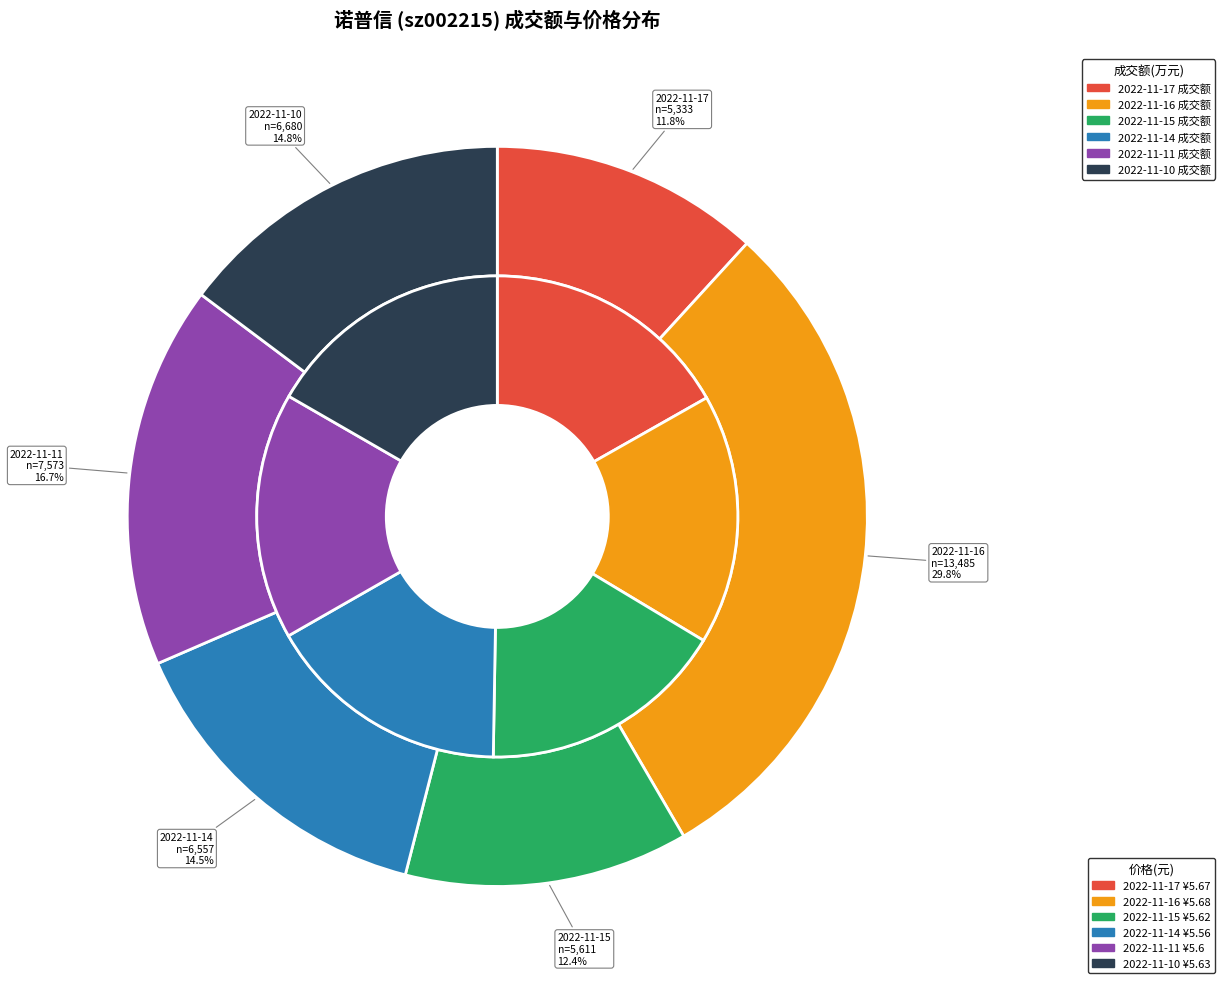

Rank the categories by value from lowest to highest.

2022-11-17, 2022-11-15, 2022-11-14, 2022-11-10, 2022-11-11, 2022-11-16